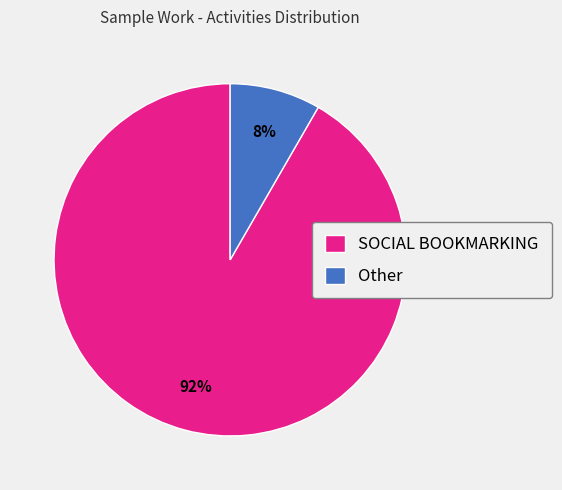

To the nearest percent, what is the combined percentage of Other and SOCIAL BOOKMARKING?

100%